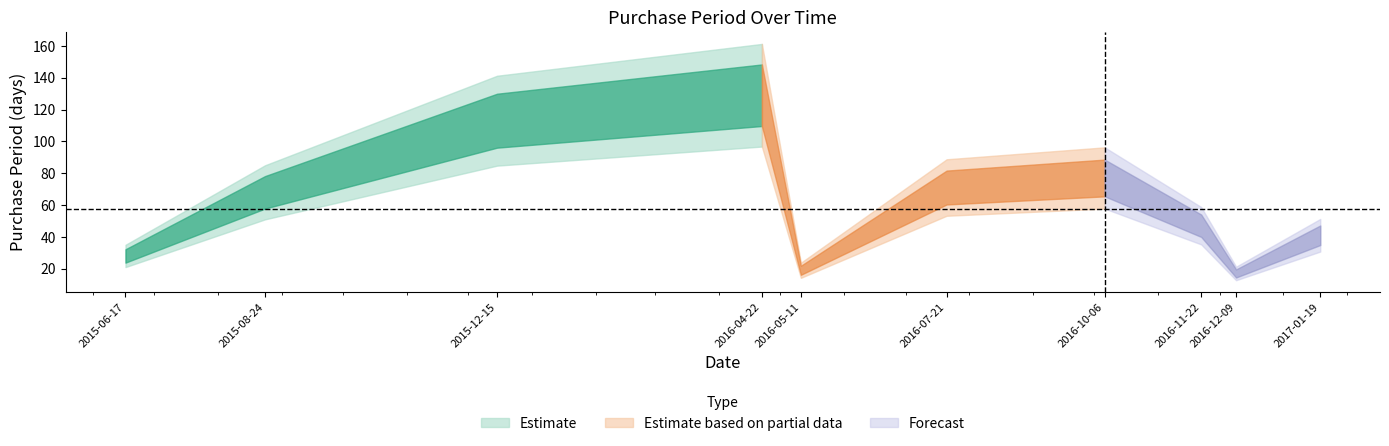

True or false: there are more than 2 points higher than both neighbors.

False